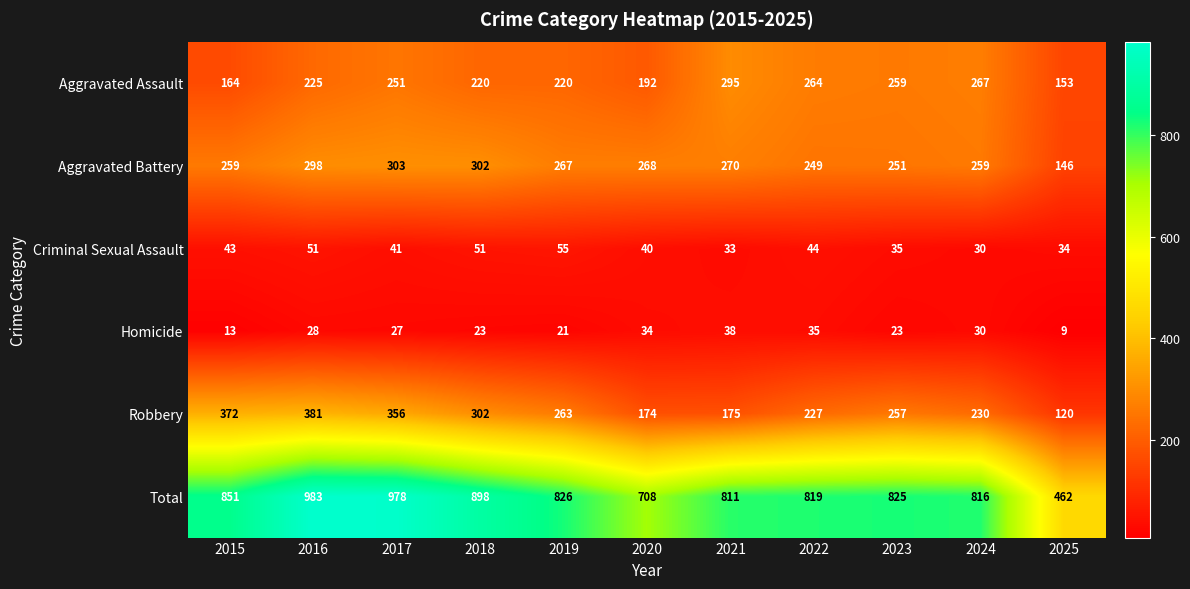

Rank the series by their maximum value, from highest to lowest.

Total, Robbery, Aggravated Battery, Aggravated Assault, Criminal Sexual Assault, Homicide